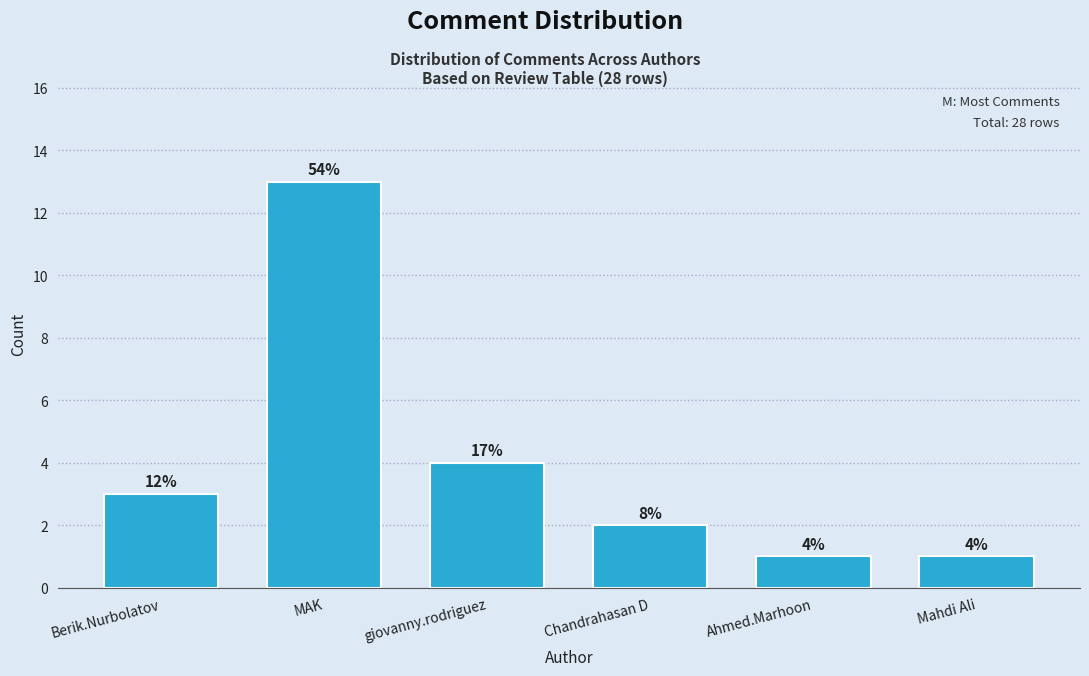

Does the chart contain any negative values?

No